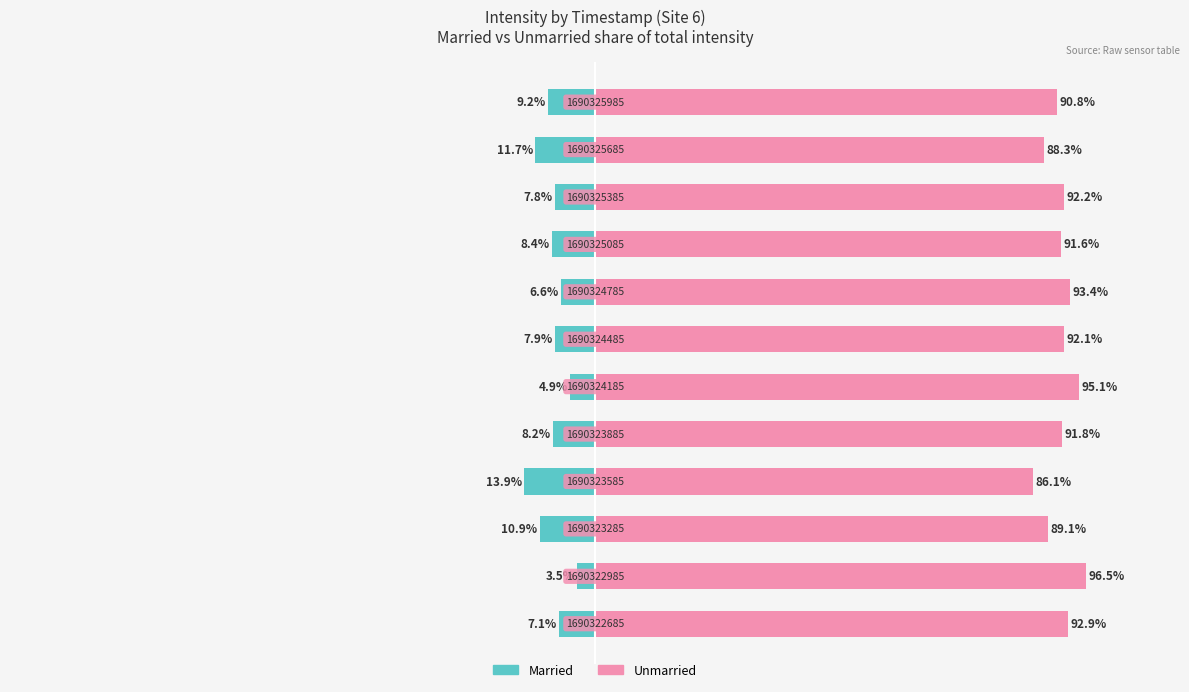

What is the difference between the maximum and minimum values in the Married series?

10.4